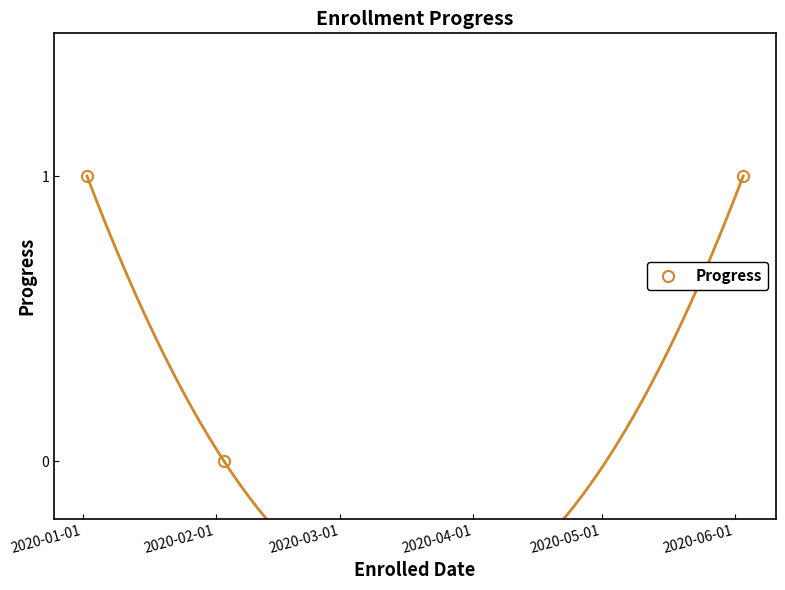

What is the value of the 1st point from the left?

1